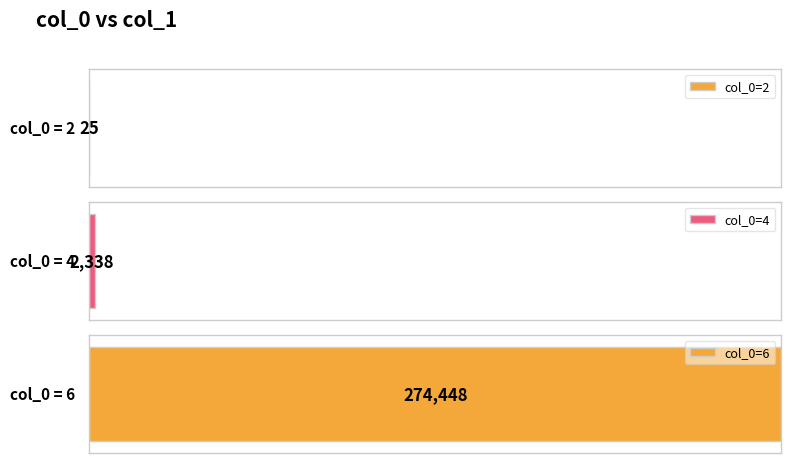

What is the change in value from 4 to 6?

+272110